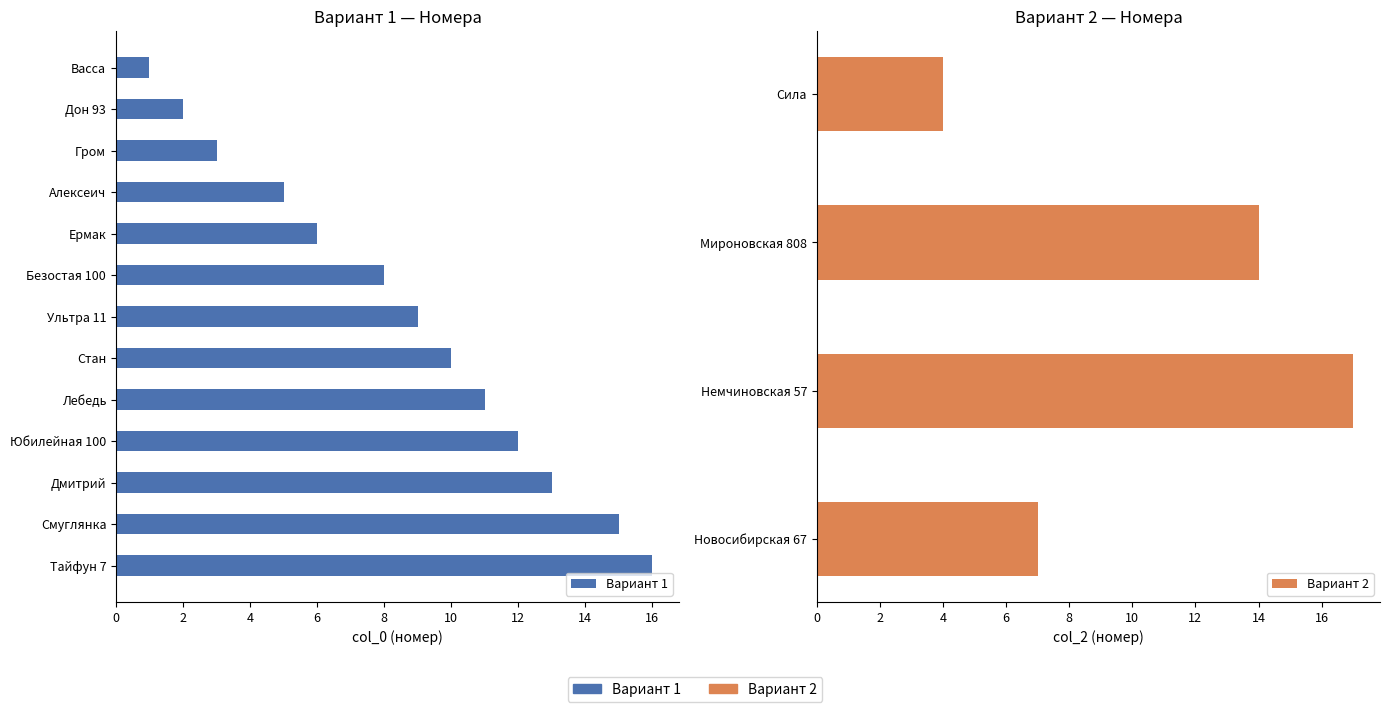

How many data points are less than 9?

6